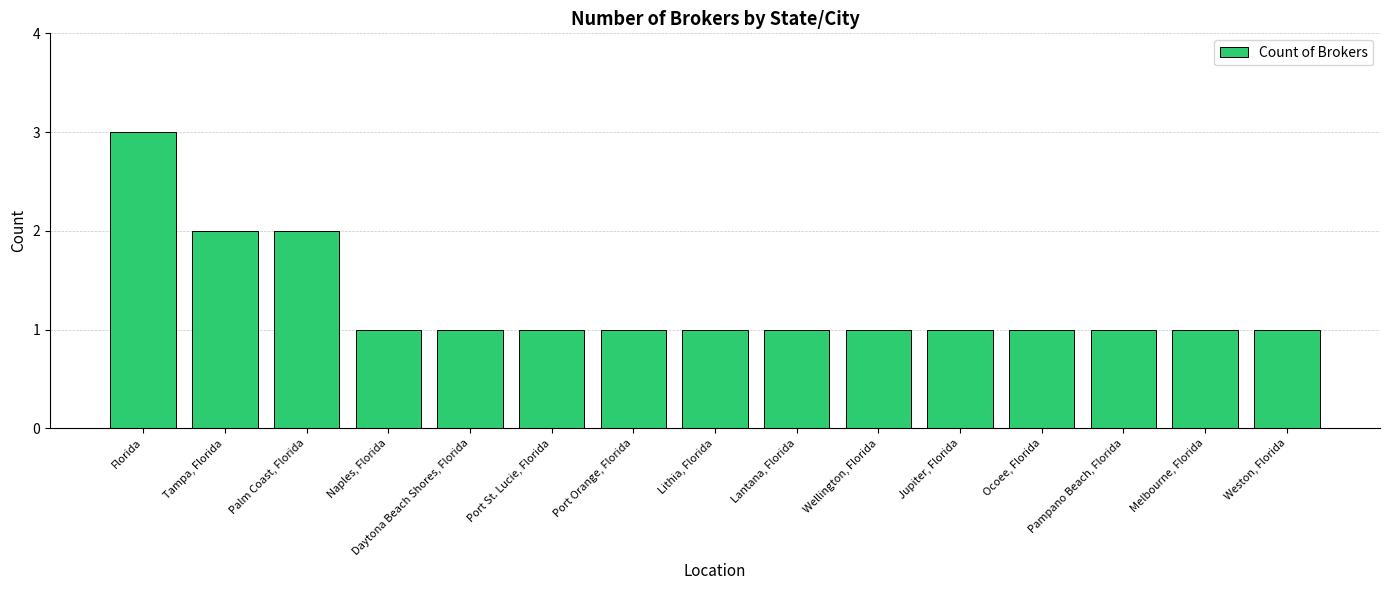

What is the change in value from Florida to Lantana, Florida?

-2